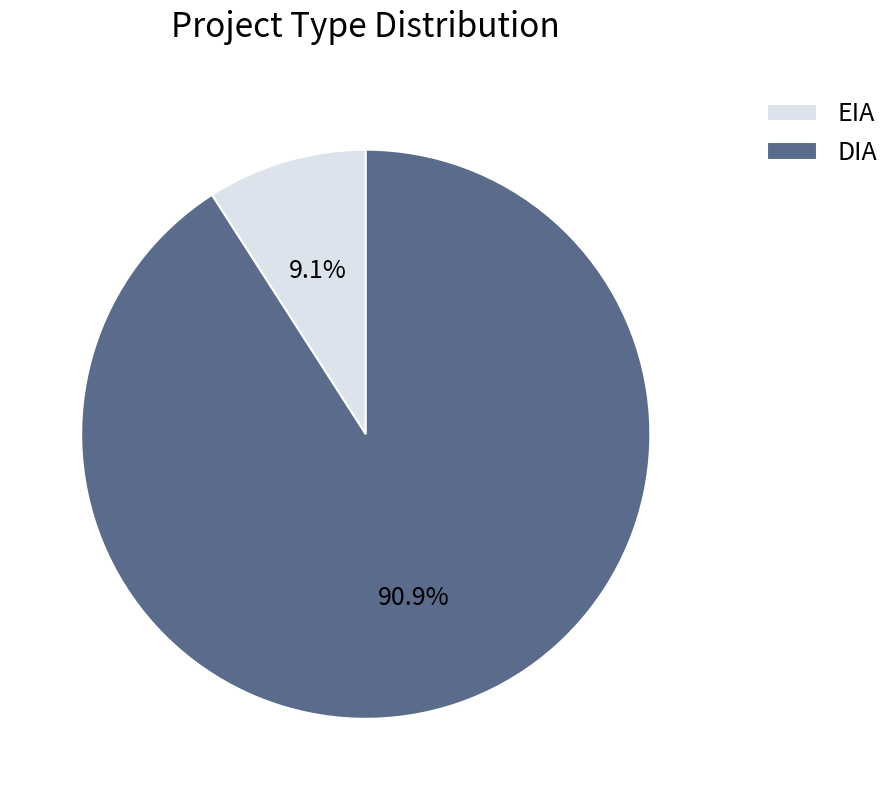

To the nearest percent, what is the difference between the largest and smallest slice percentages?

82%